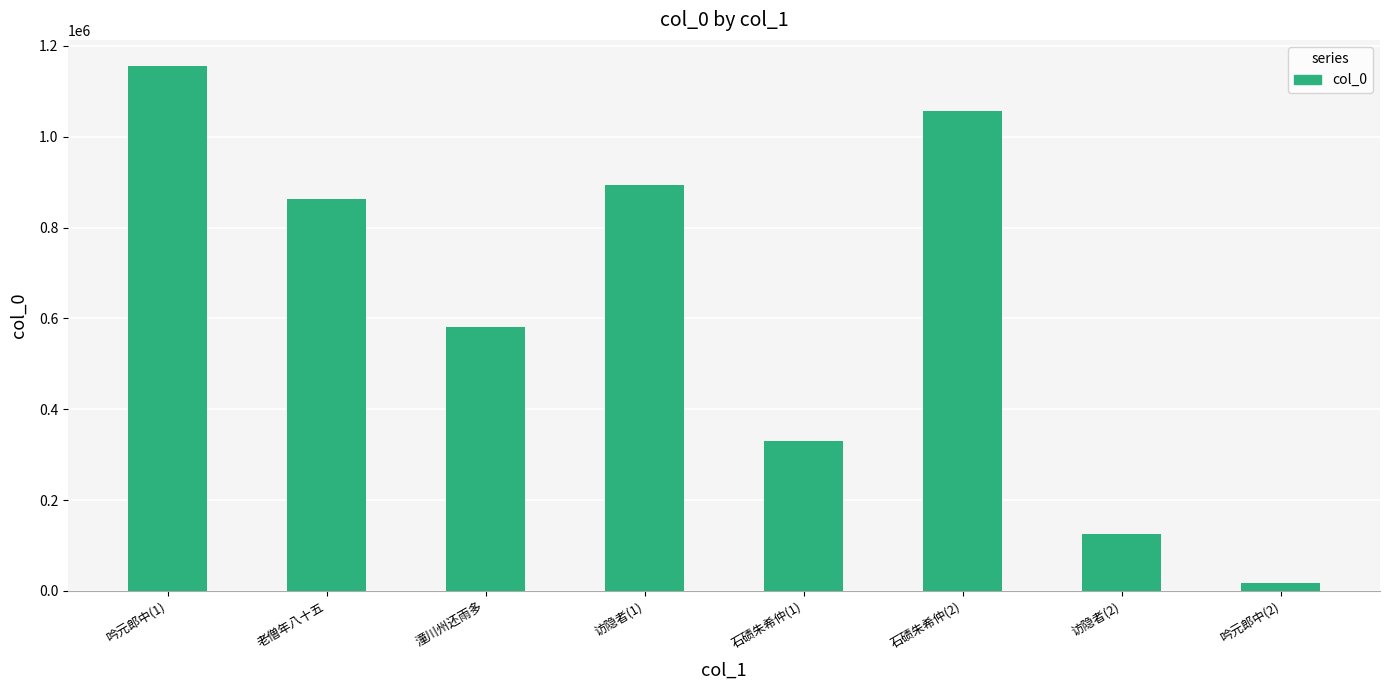

Rank the categories by value from lowest to highest.

吟元郎中(2), 访隐者(2), 石碛朱希仲(1), 潼川州还雨多, 老僧年八十五, 访隐者(1), 石碛朱希仲(2), 吟元郎中(1)